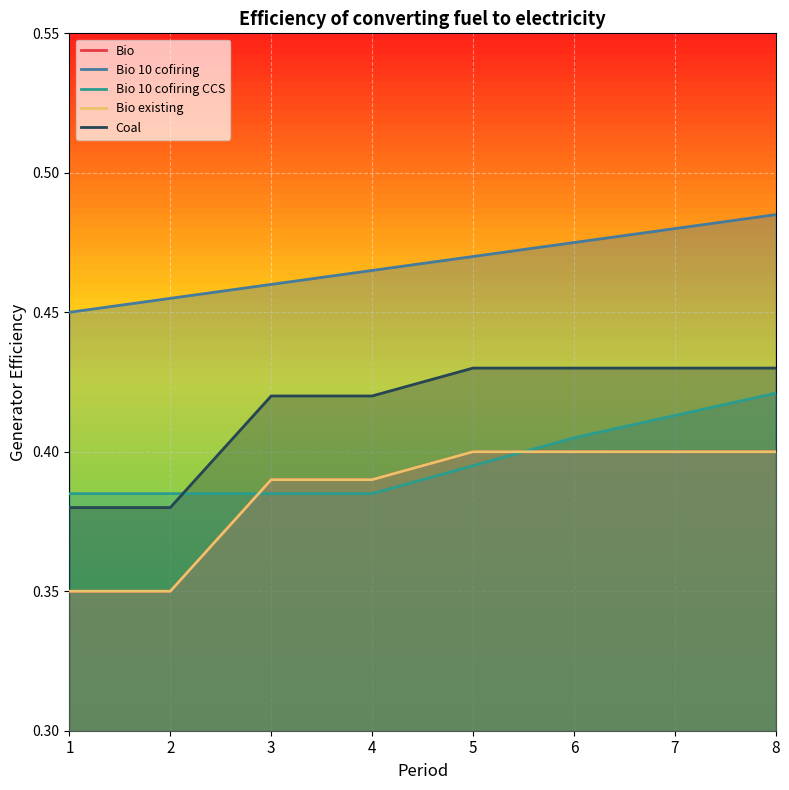

True or false: Bio existing has a value of 0.4 at 5.

True